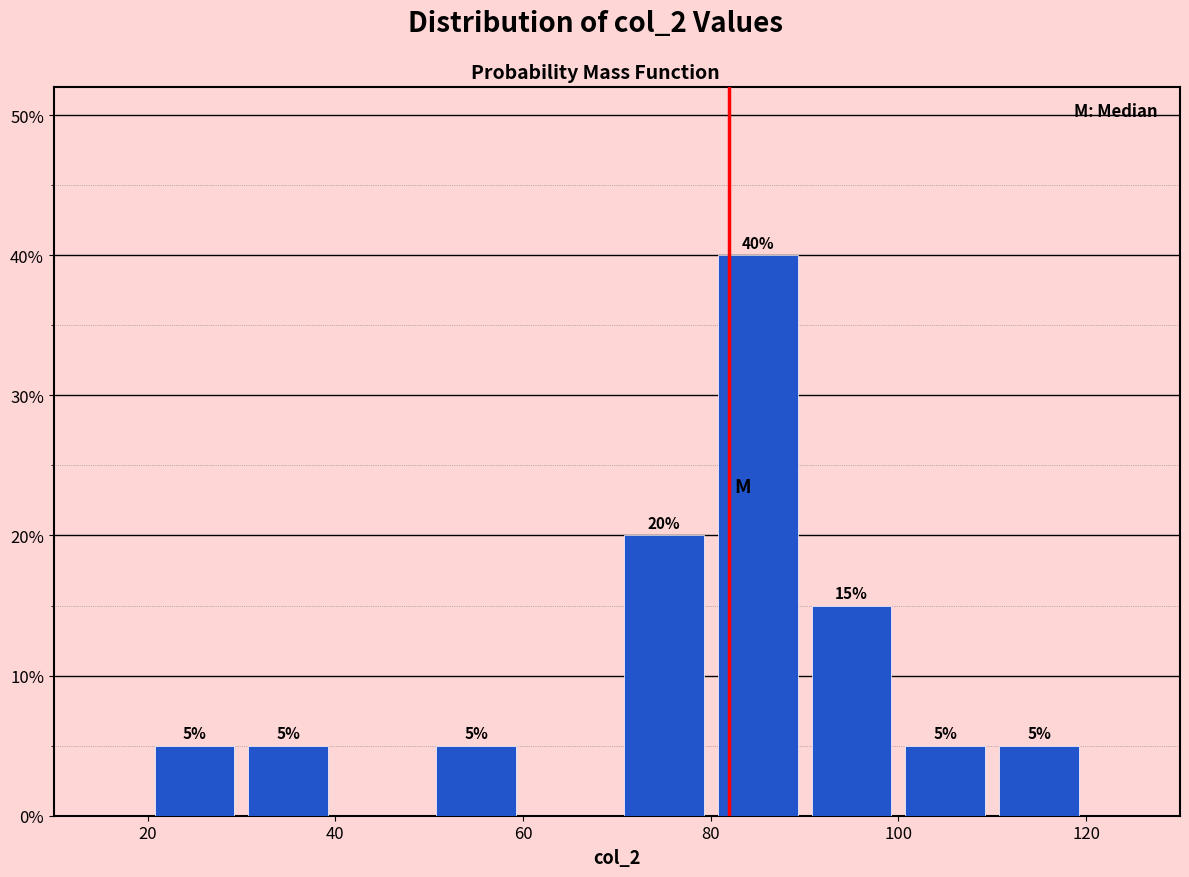

Over which range of the x-axis is the bar tallest?

80 to 90